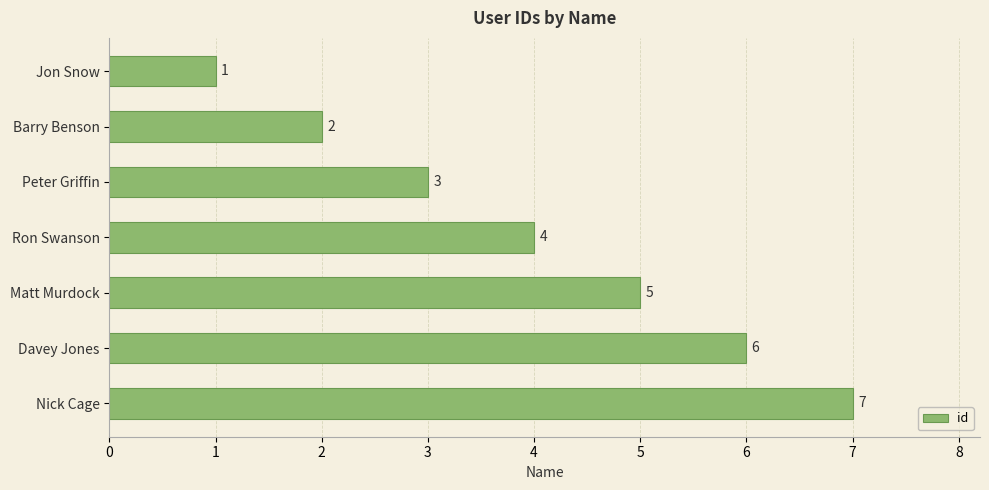

Count the number of data series in this chart.

1